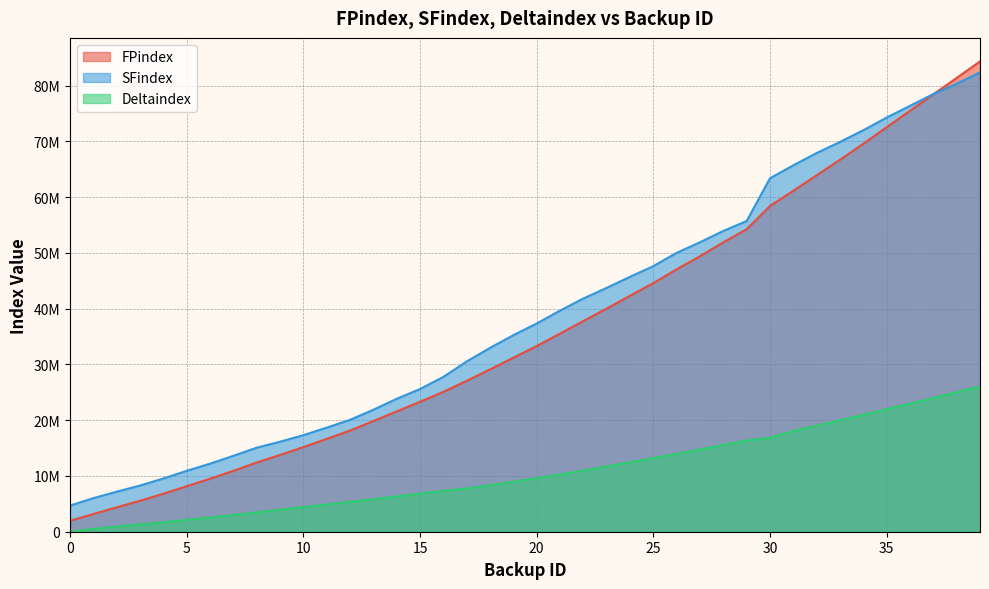

Count the number of data series in this chart.

3